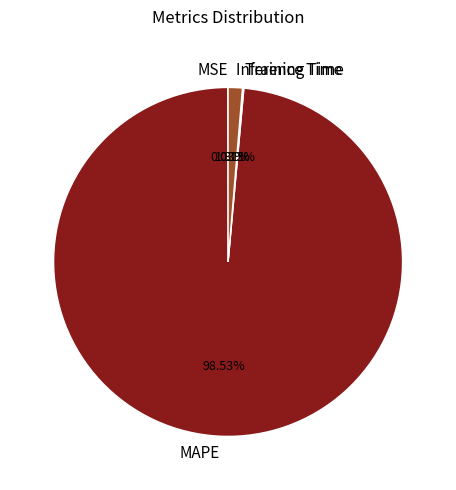

Between Inference Time and MAPE, which is larger?

MAPE